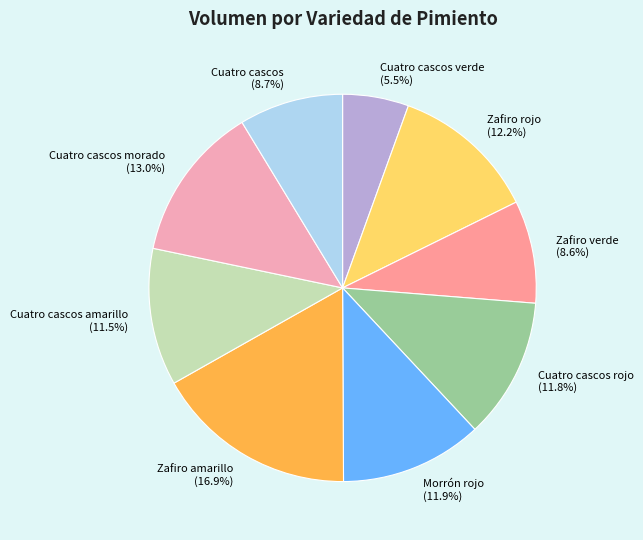

Count the number of slices in the pie.

9